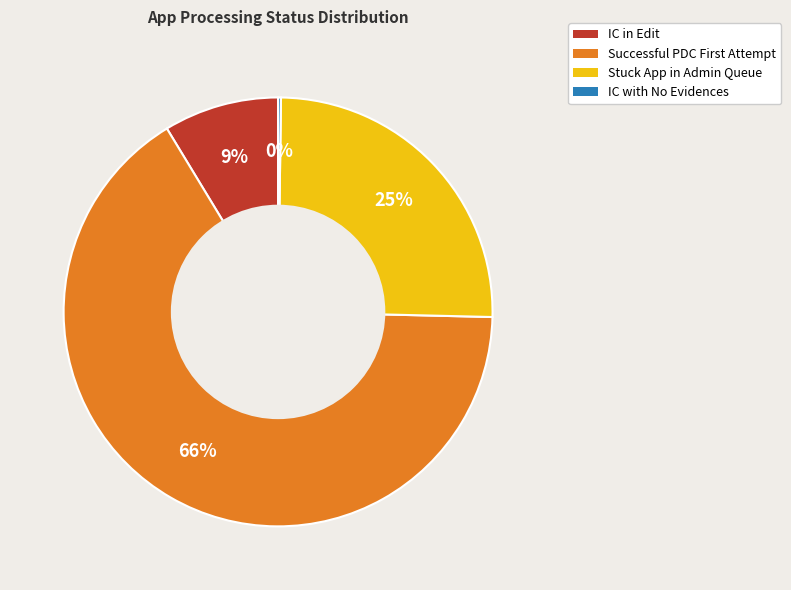

Which category has the biggest portion of the pie?

Successful PDC First Attempt